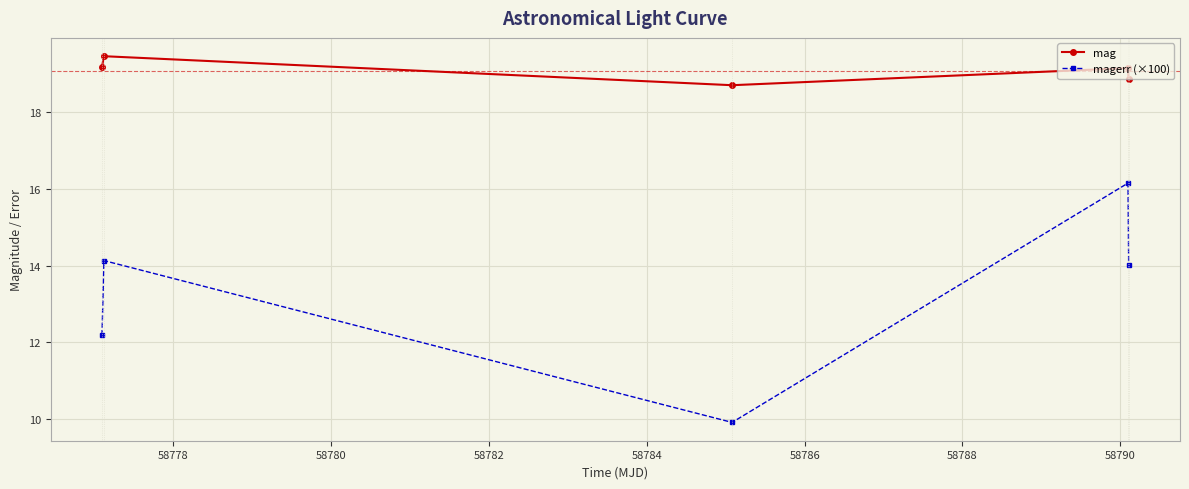

What is the value of the mag point at the 2nd from the left?

19.5